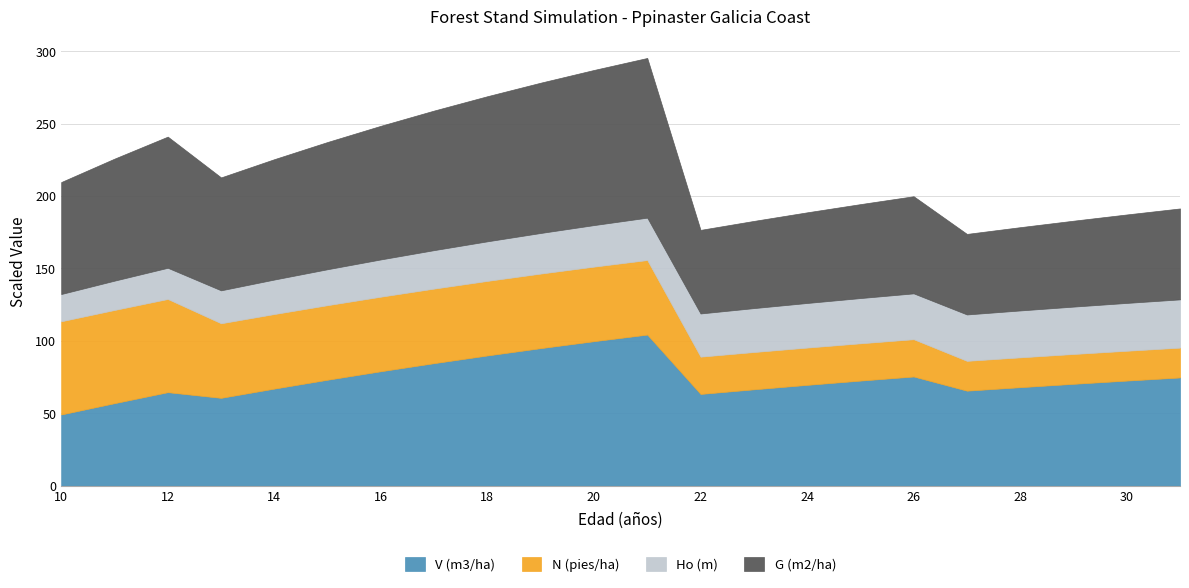

Where is the first local minimum for G (m2/ha)?

13